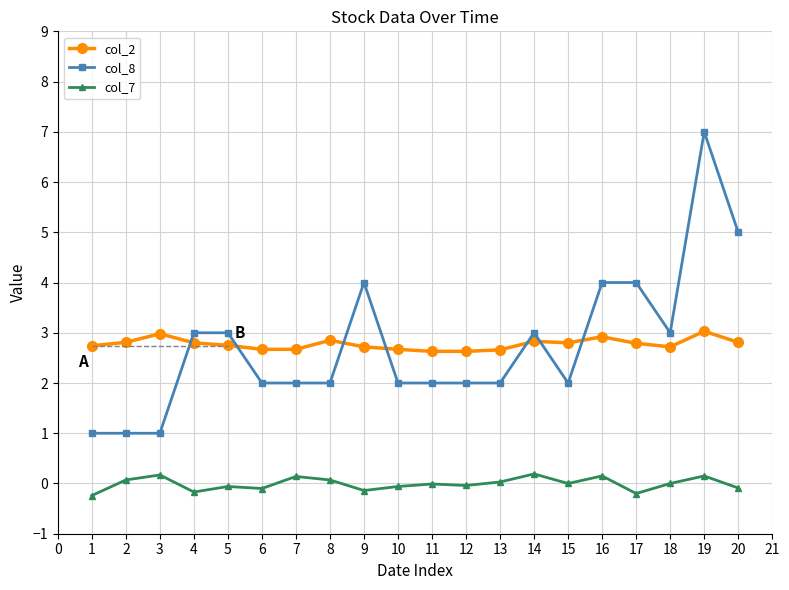

What are all the series names shown in the legend?

col_2, col_8, col_7